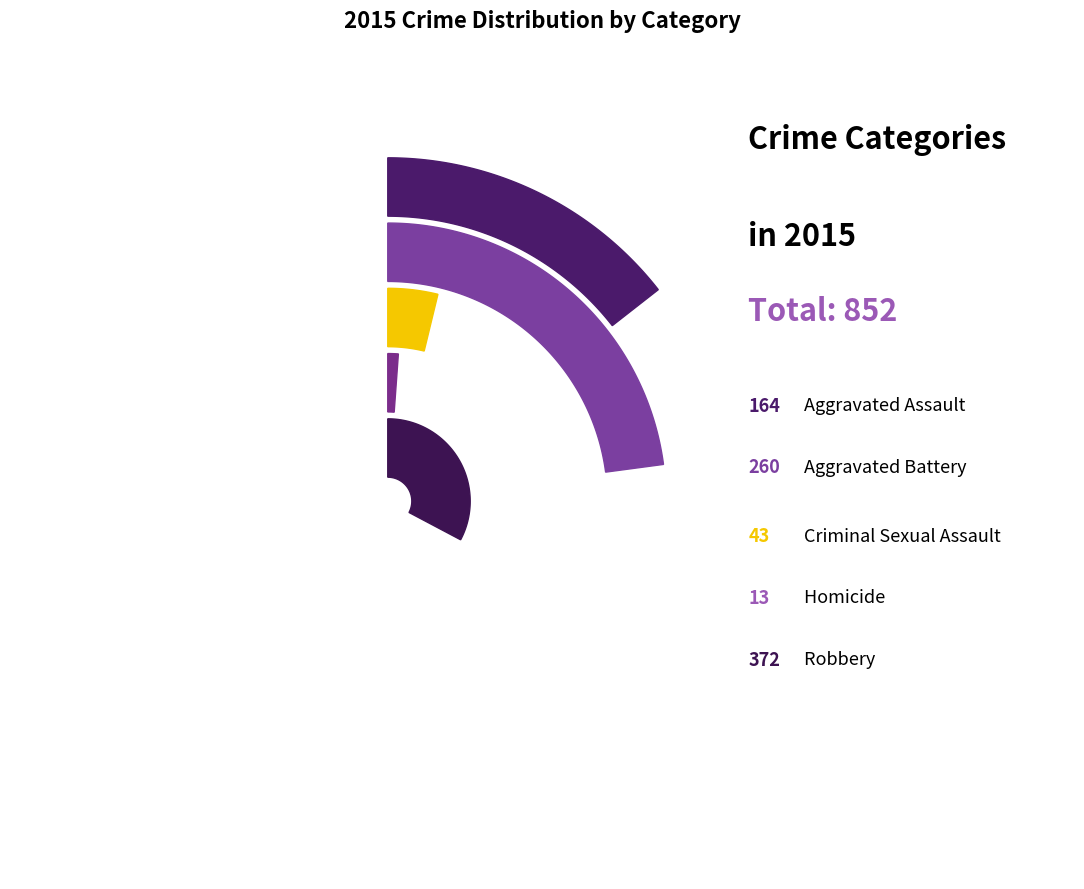

What is the change in value from Aggravated Assault to Criminal Sexual Assault?

-121